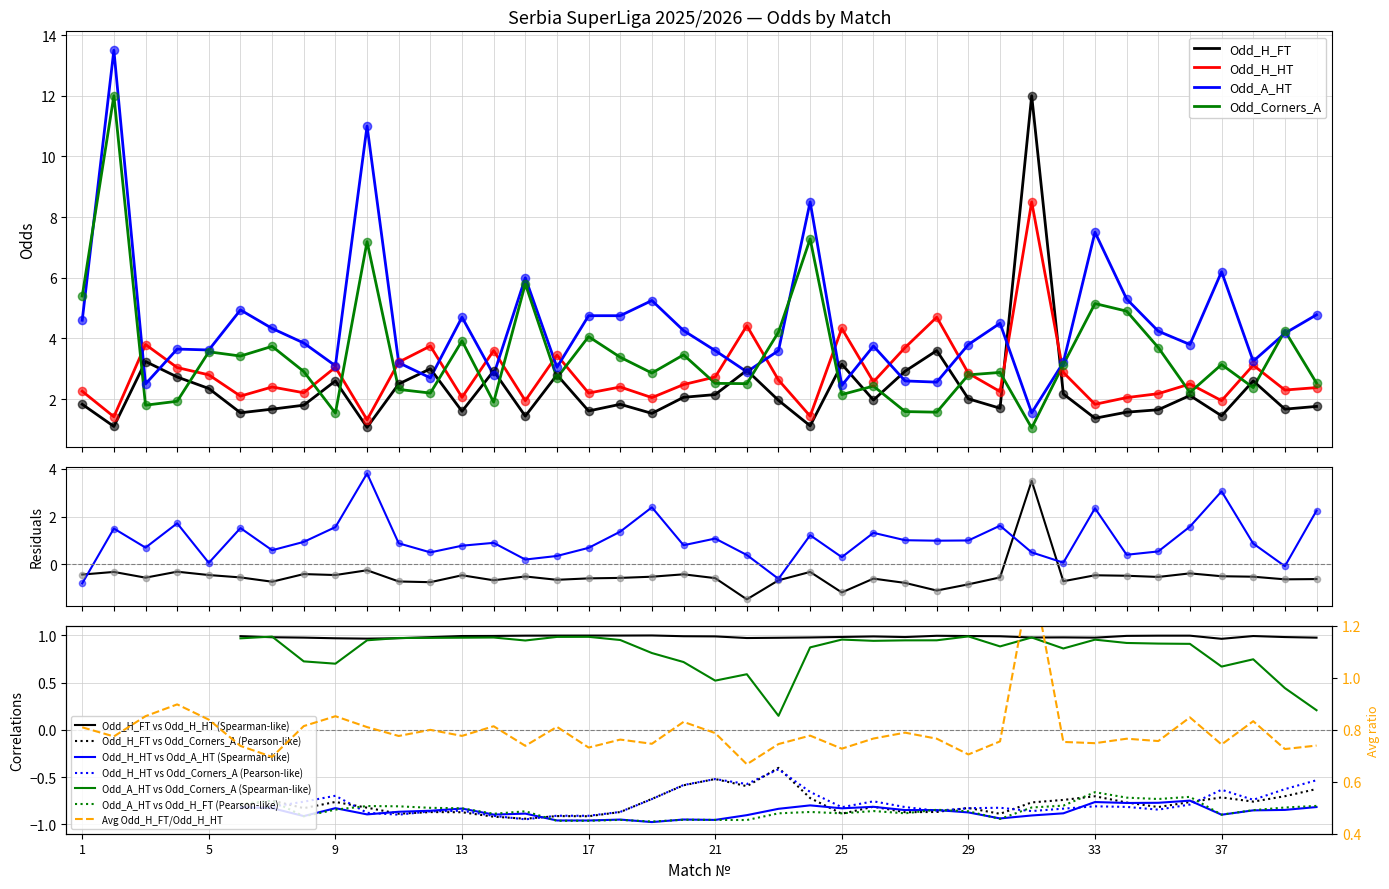

Which series has the widest spread of Y values?

Odd_A_HT